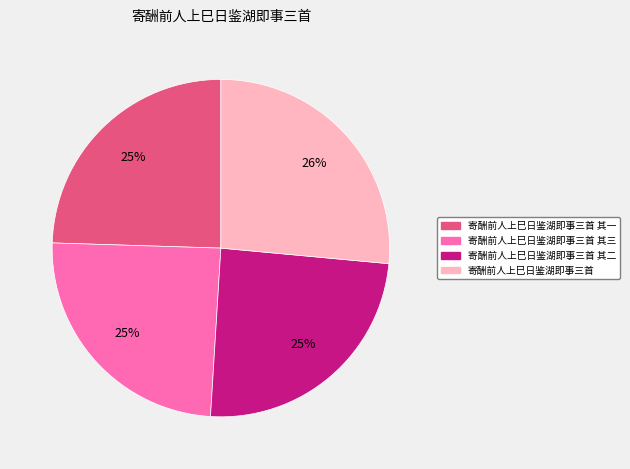

Is there any slice that represents more than half of the pie?

No